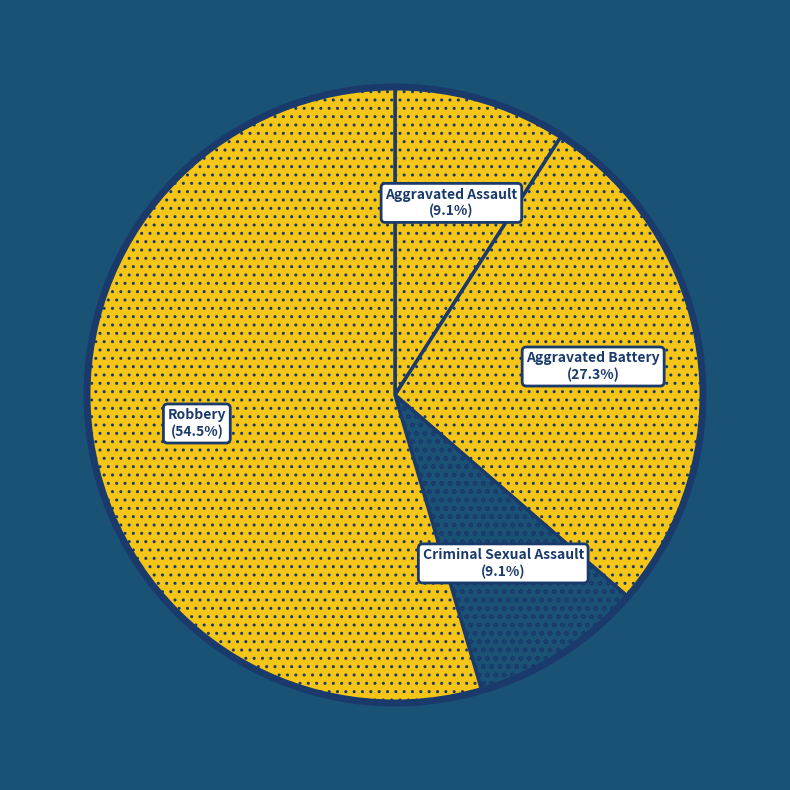

Does Robbery represent more than half of the total?

Yes